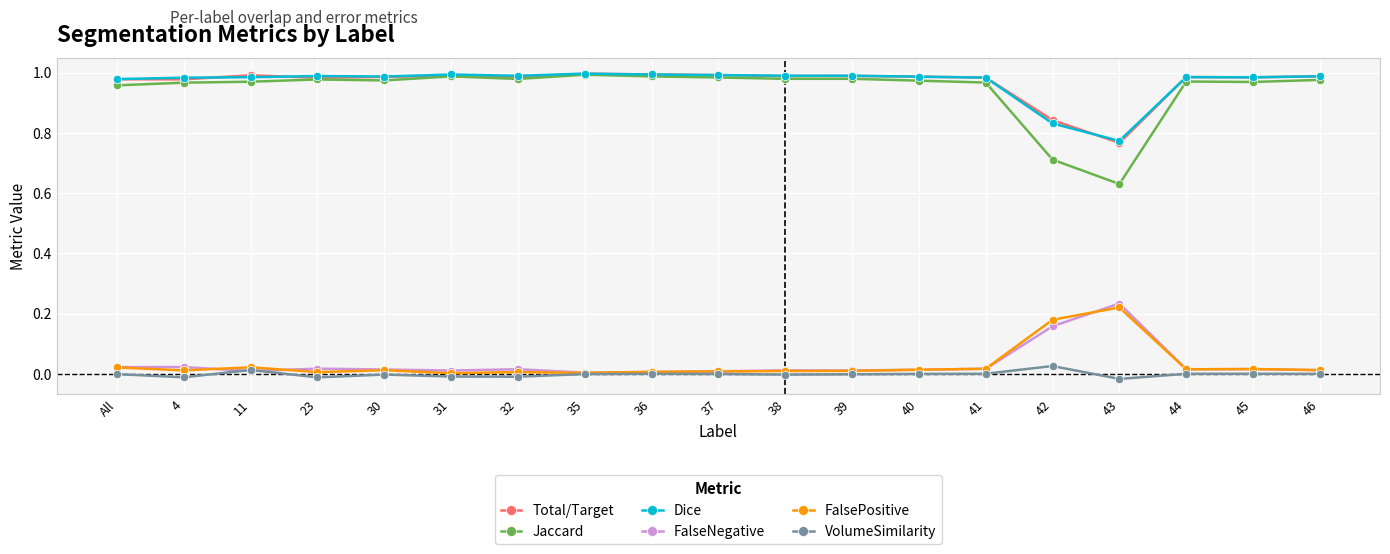

Which series has the widest spread of values?

Jaccard